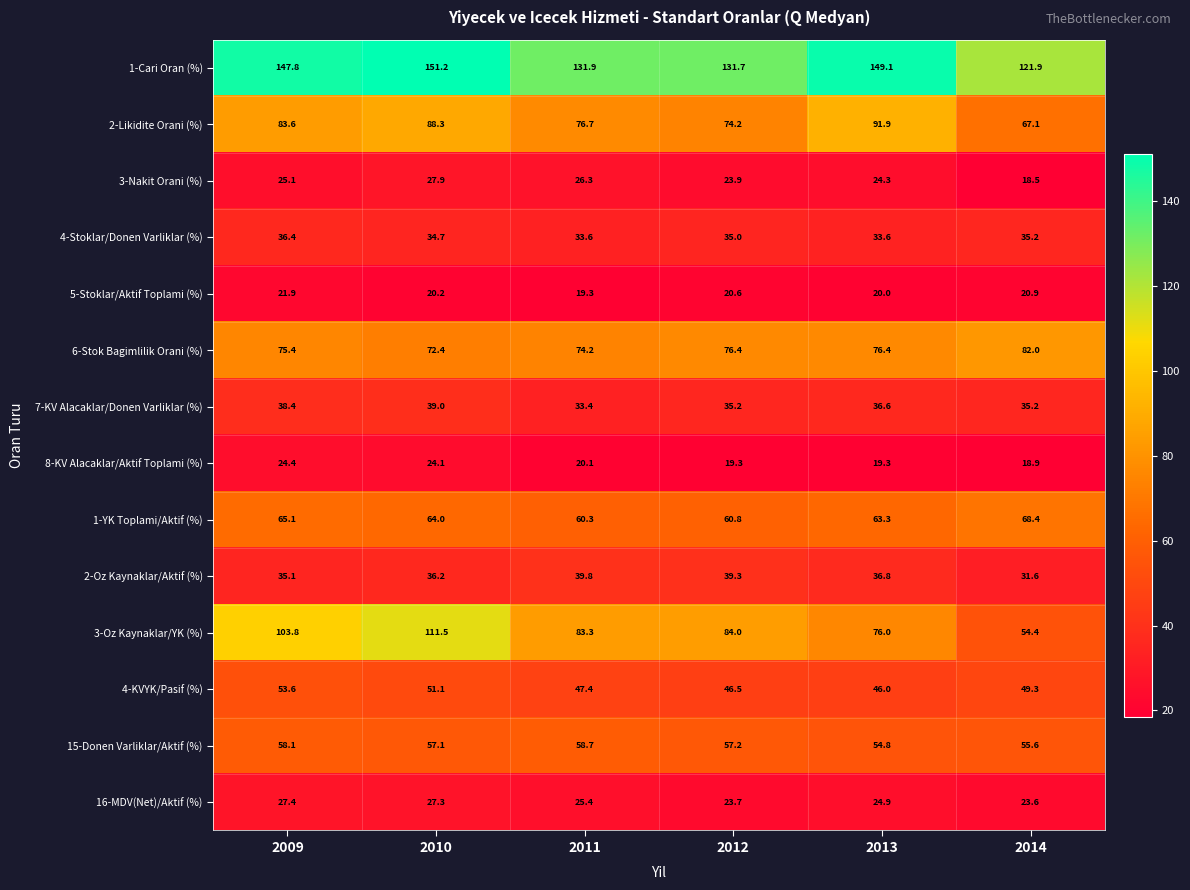

Which series has the largest total across all categories?

1-Cari Oran (%)